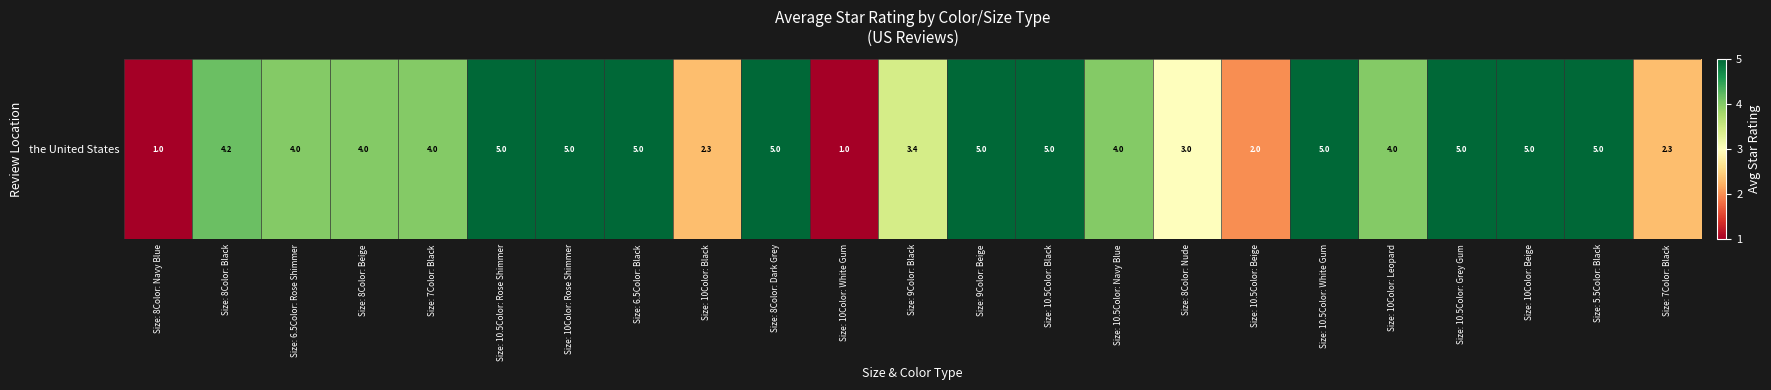

What is the change in value from Size: 10.5Color: Black to Size: 10.5Color: Beige?

-3.0